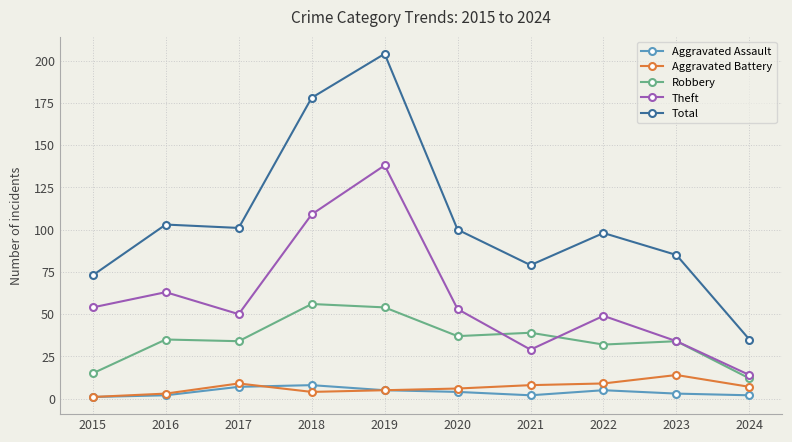

Does the chart display data point markers on the line(s)?

Yes